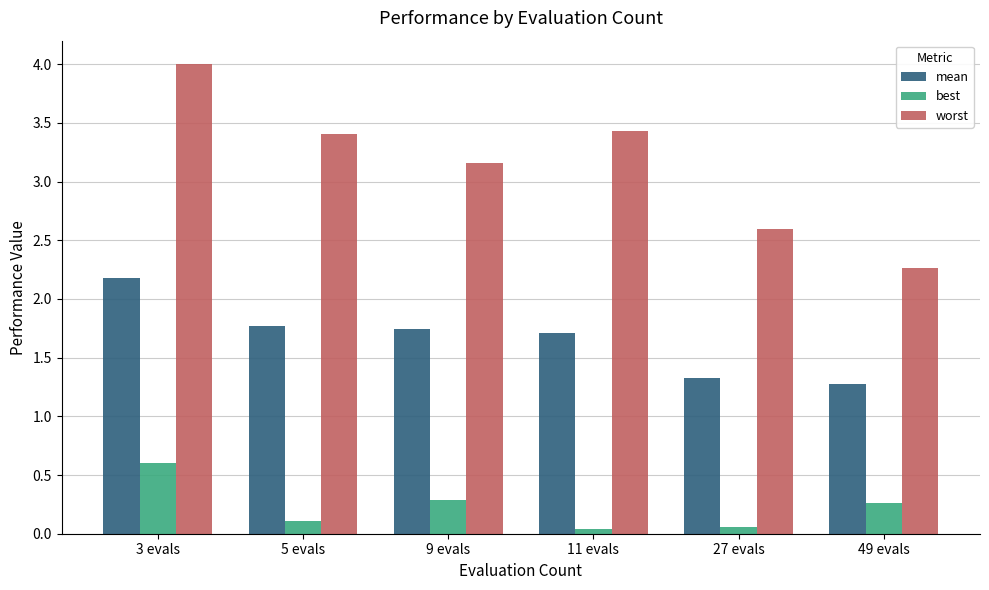

How many groups of bars are there?

6